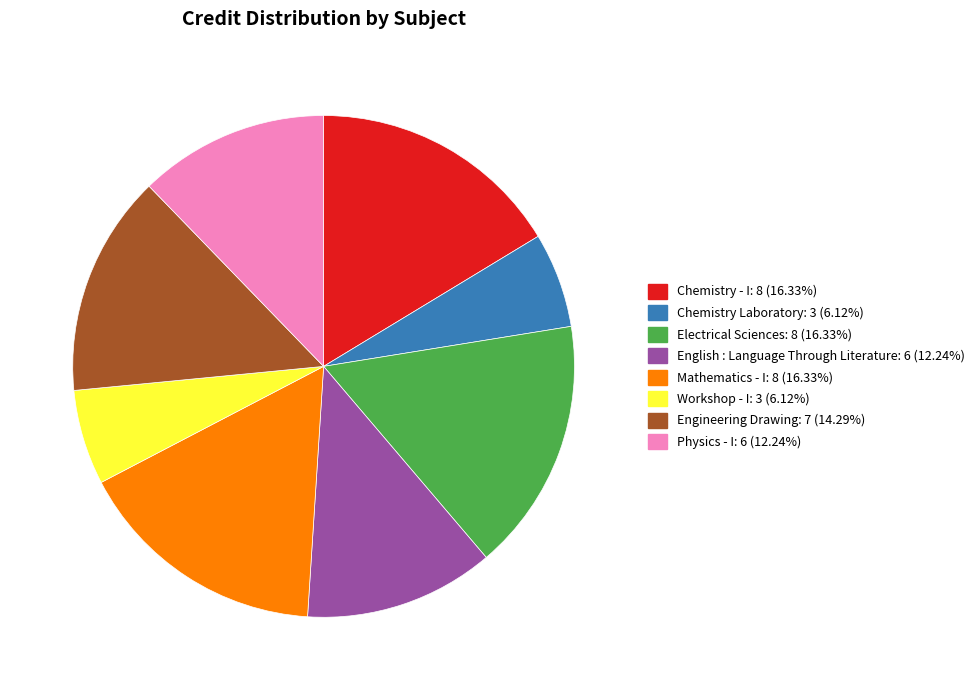

Combined, do Physics - I and Mathematics - I account for over 50%?

No